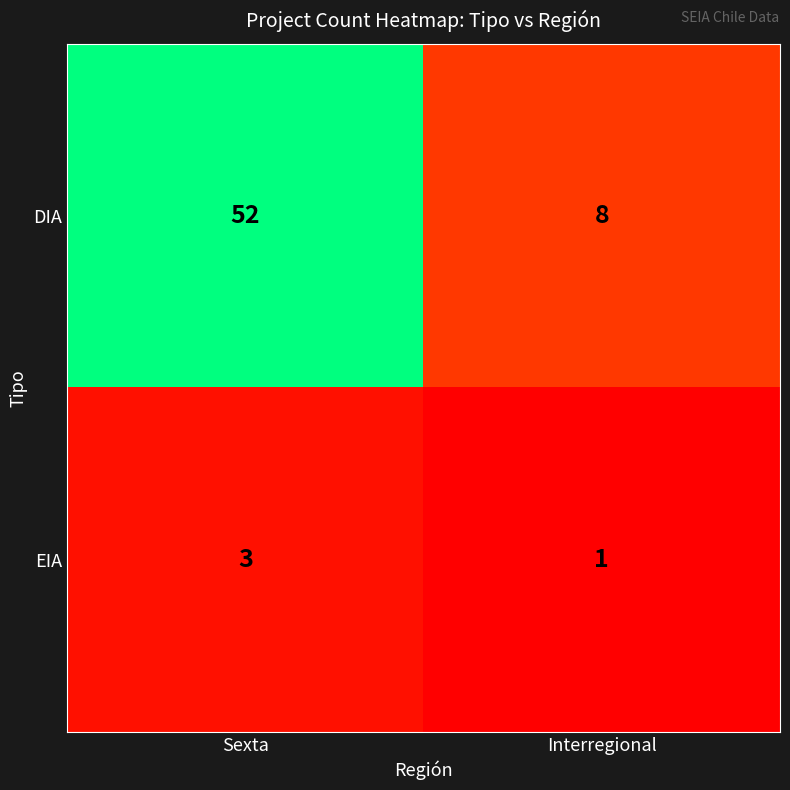

Rank the series by their maximum value, from lowest to highest.

EIA, DIA